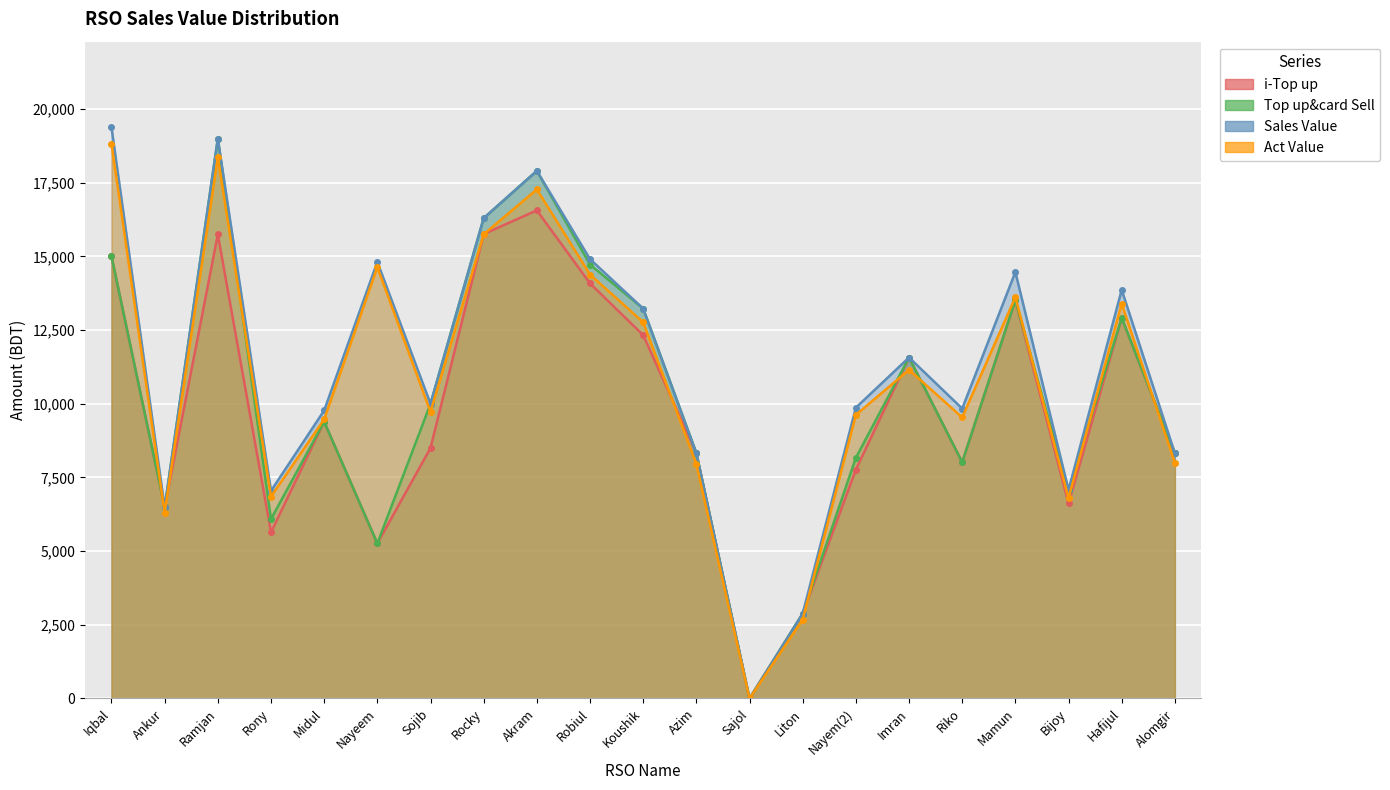

How many interior local peaks does the Sales Value series have?

6